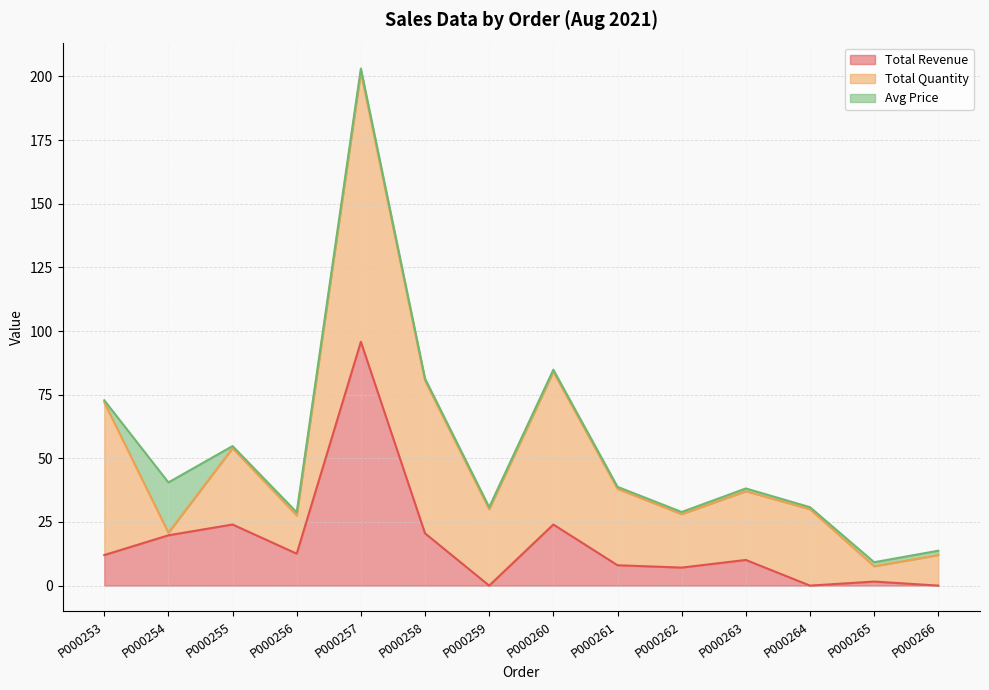

How many lines are shown in the chart?

3